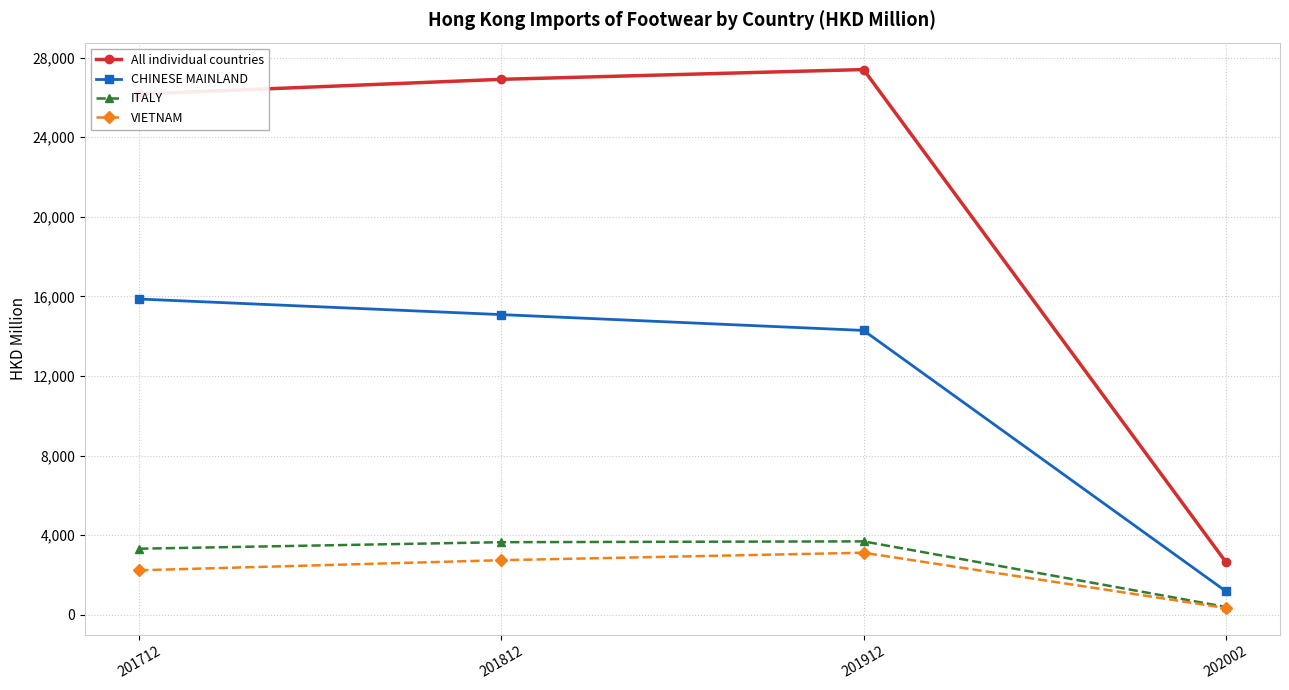

Is this an area chart (filled region under the line)?

No